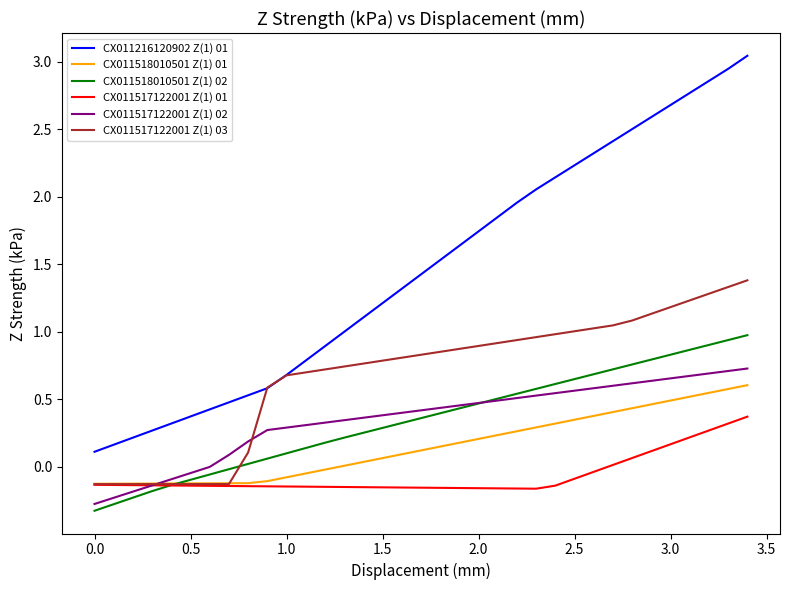

Which series has the widest spread of values?

CX011216120902 Z(1) 01